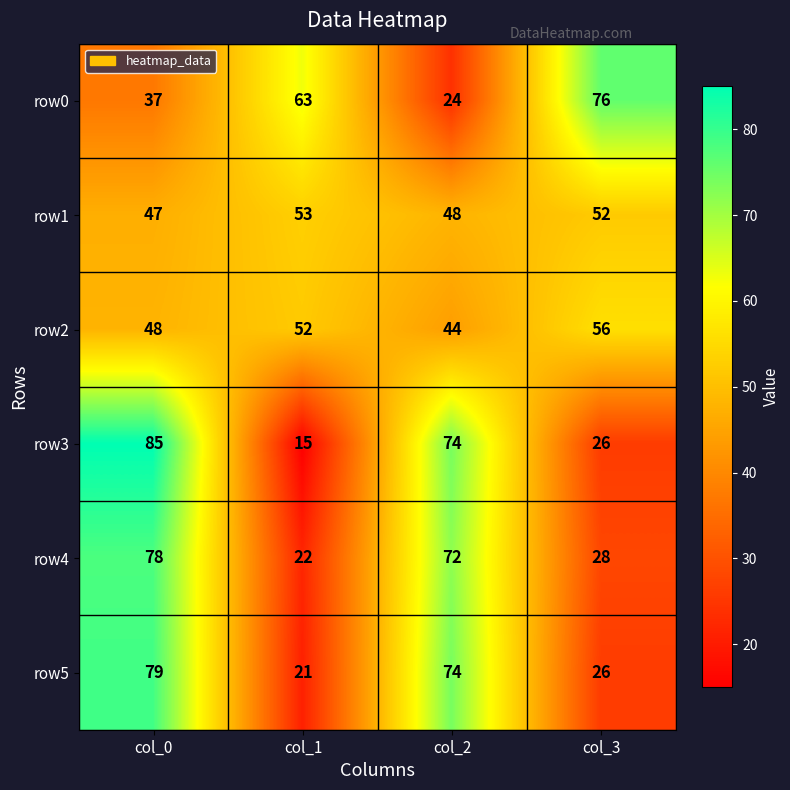

How many series are shown in this chart?

6